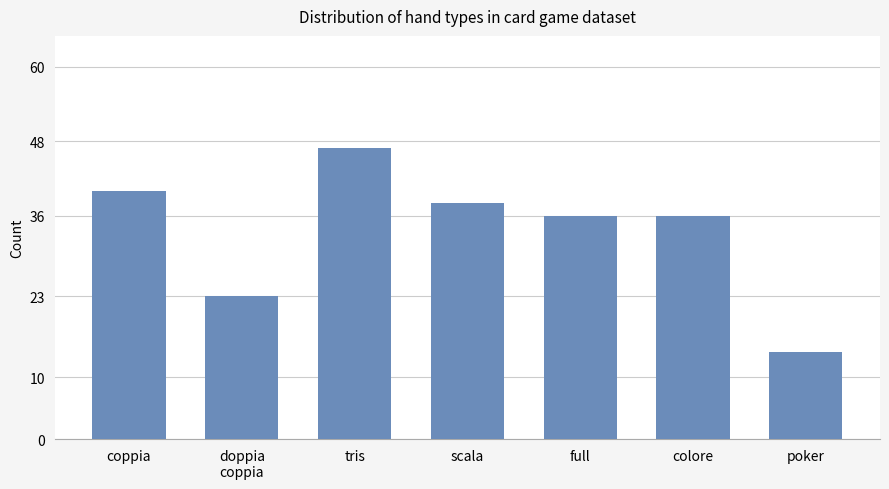

What position from the left is doppia
coppia?

2